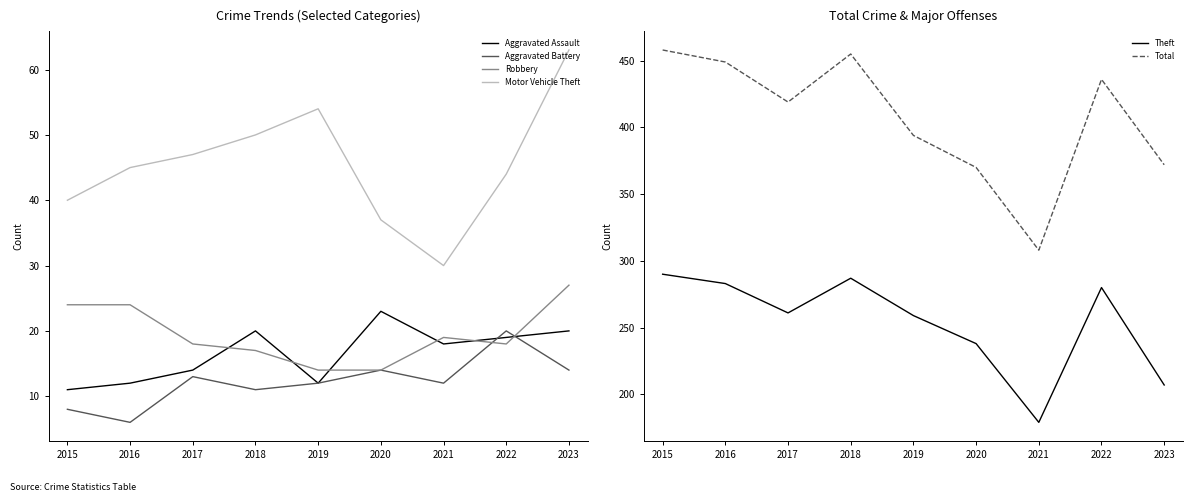

True or false: Total has a value of 123 at 2022.

False